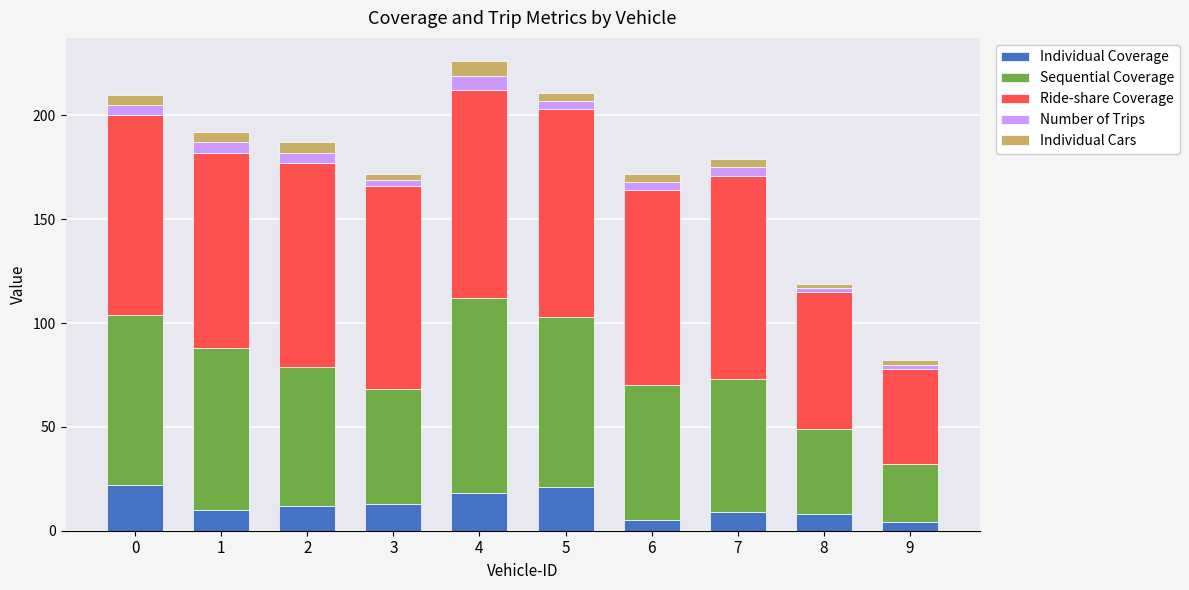

What is the difference between the maximum and minimum values in the Individual Coverage series?

18